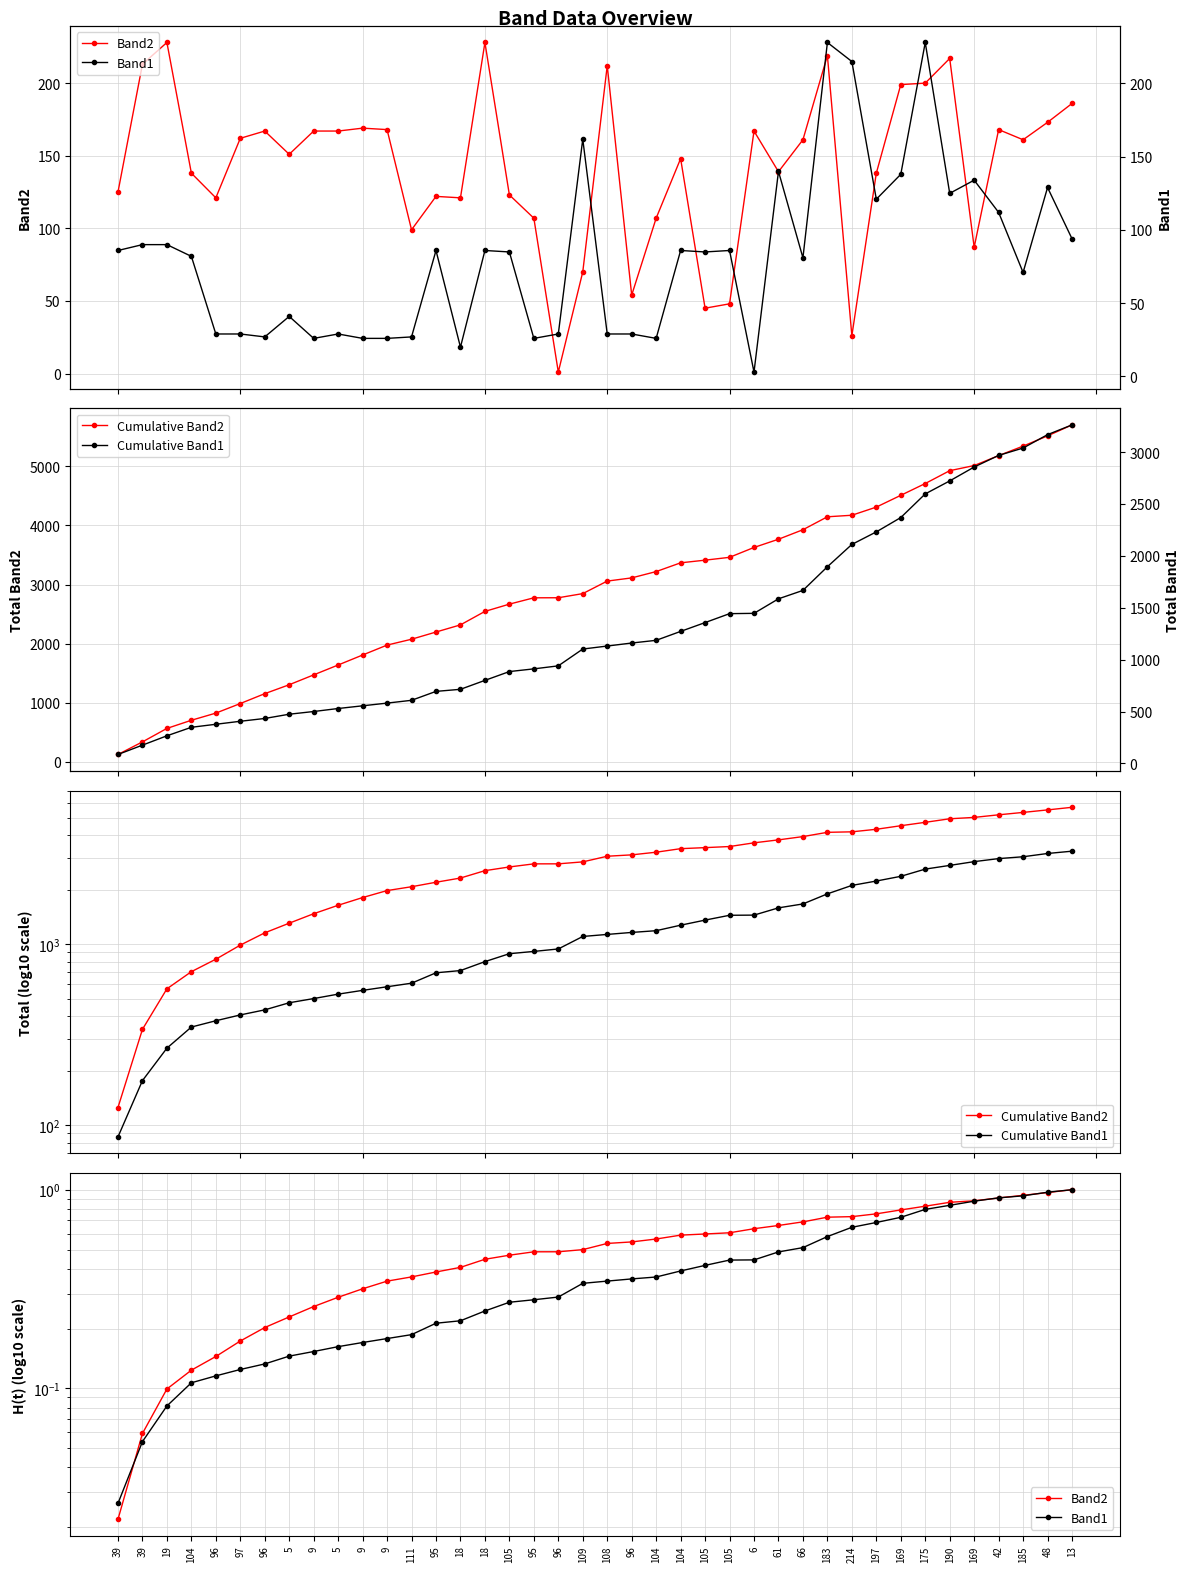

True or false: Cumulative Band2 has more than 2 points higher than both neighbors.

False